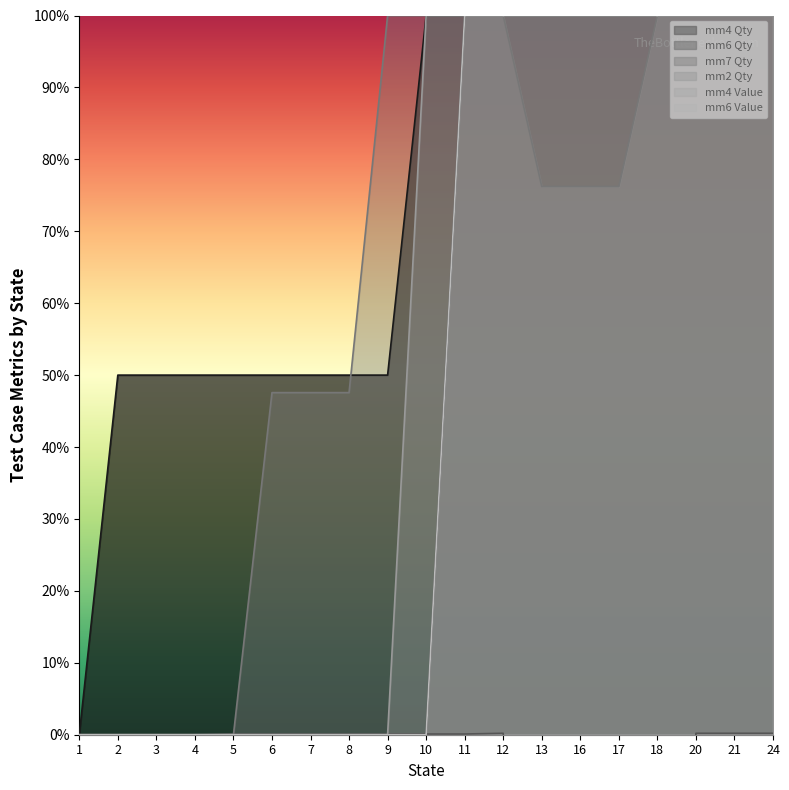

Which series has the widest spread of values?

mm7 Qty